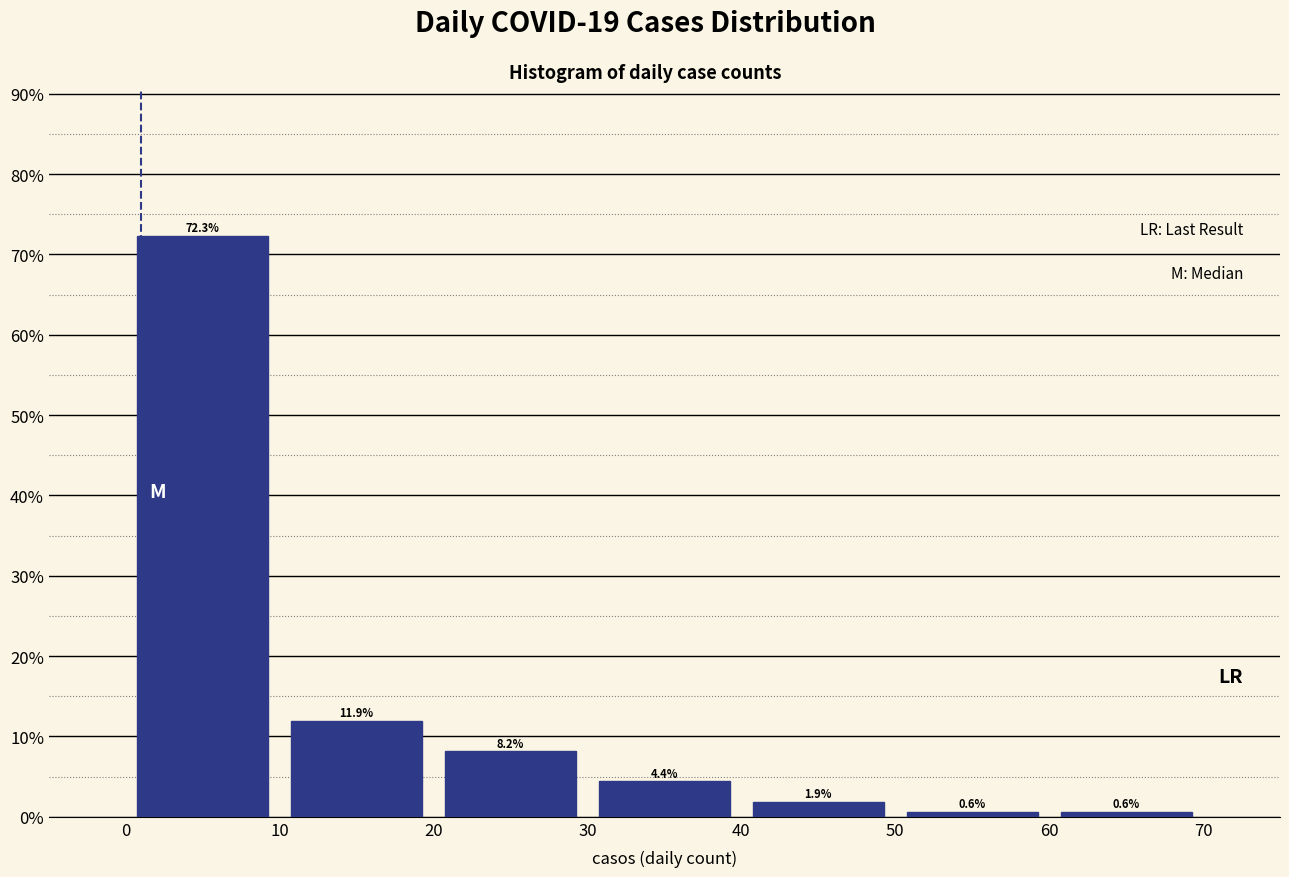

Which range on the x-axis has the tallest bar?

0 to 10